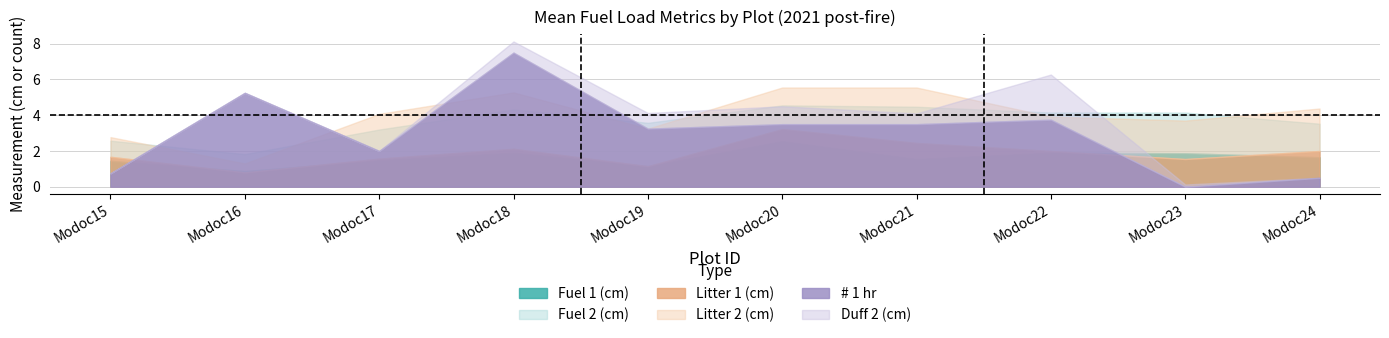

What is the value of the Litter 1 (cm) point at the 10th from the left?

2.0